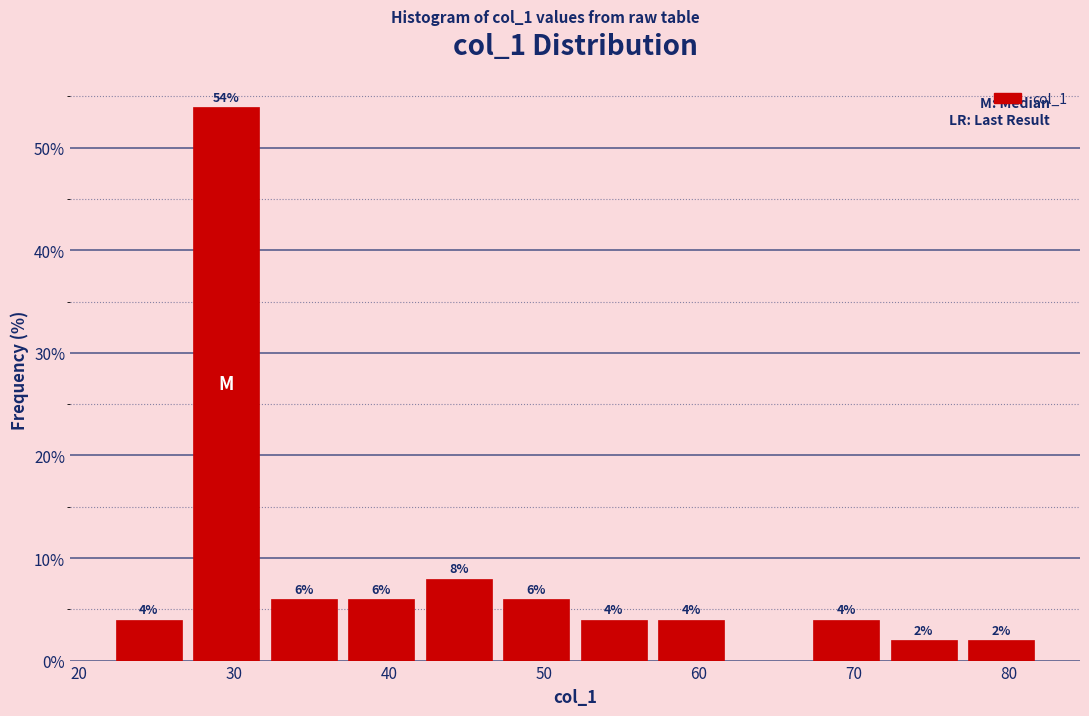

Over which range of the x-axis is the bar tallest?

27 to 32